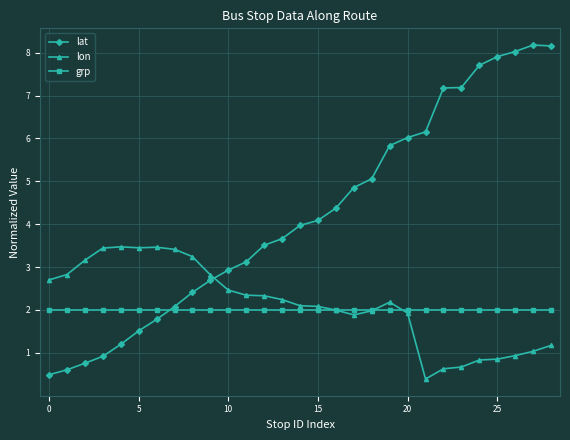

Is this an area chart (filled region under the line)?

No